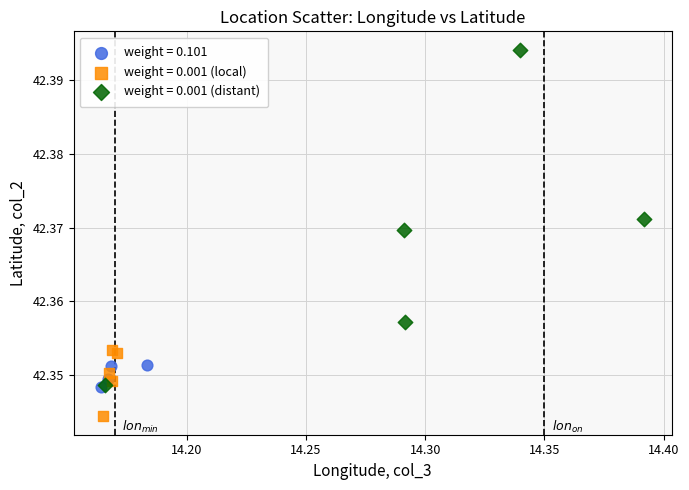

Which series contains the highest Y value?

weight = 0.001 (distant)